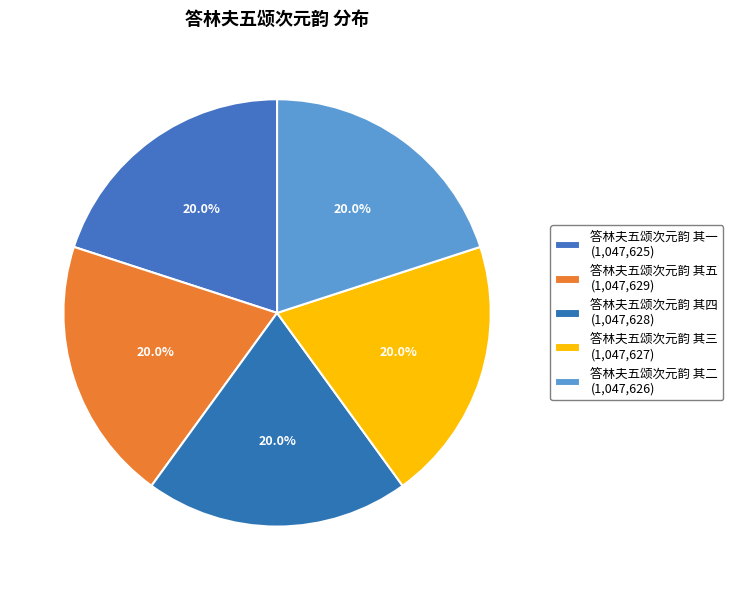

Which slice is the smallest?

答林夫五颂次元韵 其一